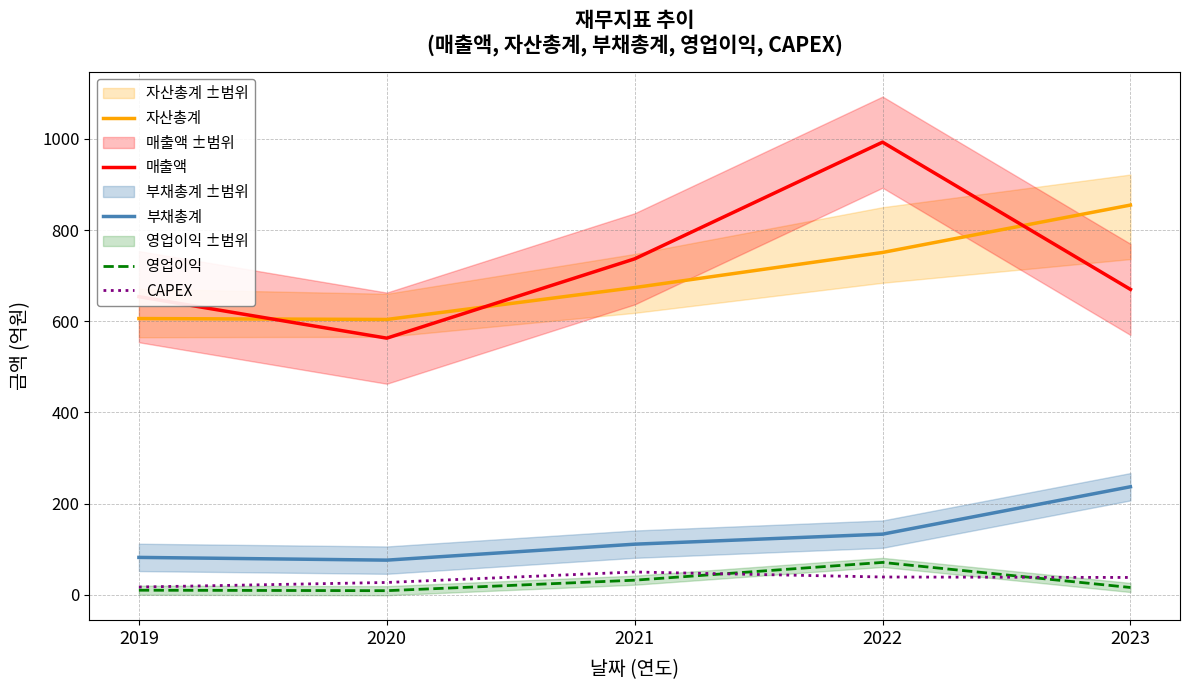

Which label corresponds to the largest value in the chart?

2022